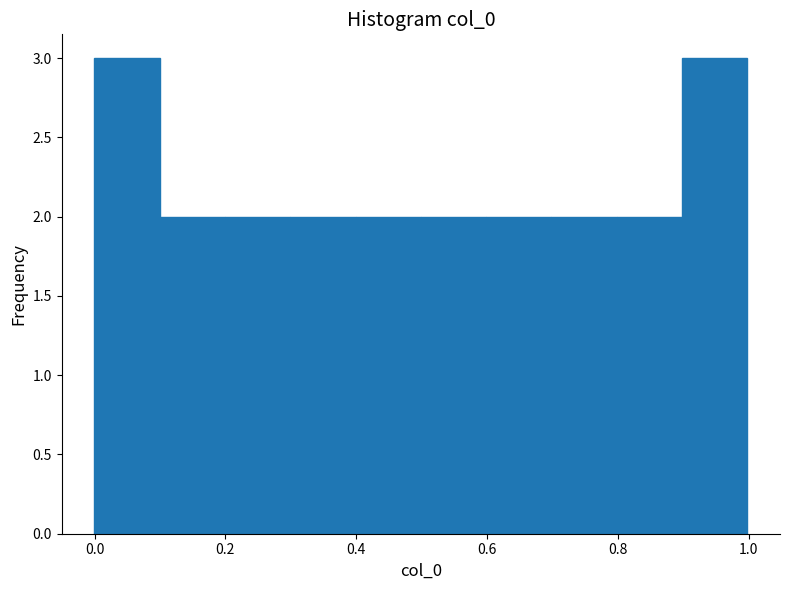

Reading left to right, list every bar in this chart as the range it spans on the x-axis followed by its height. Neither the bar edges nor the heights are printed on the chart, so give them approximately, as read against the axes.

0.0 to 0.1: 3
0.1 to 0.2: 2
0.2 to 0.3: 2
0.3 to 0.4: 2
0.4 to 0.5: 2
0.5 to 0.6: 2
0.6 to 0.7: 2
0.7 to 0.8: 2
0.8 to 0.9: 2
0.9 to 1.0: 3